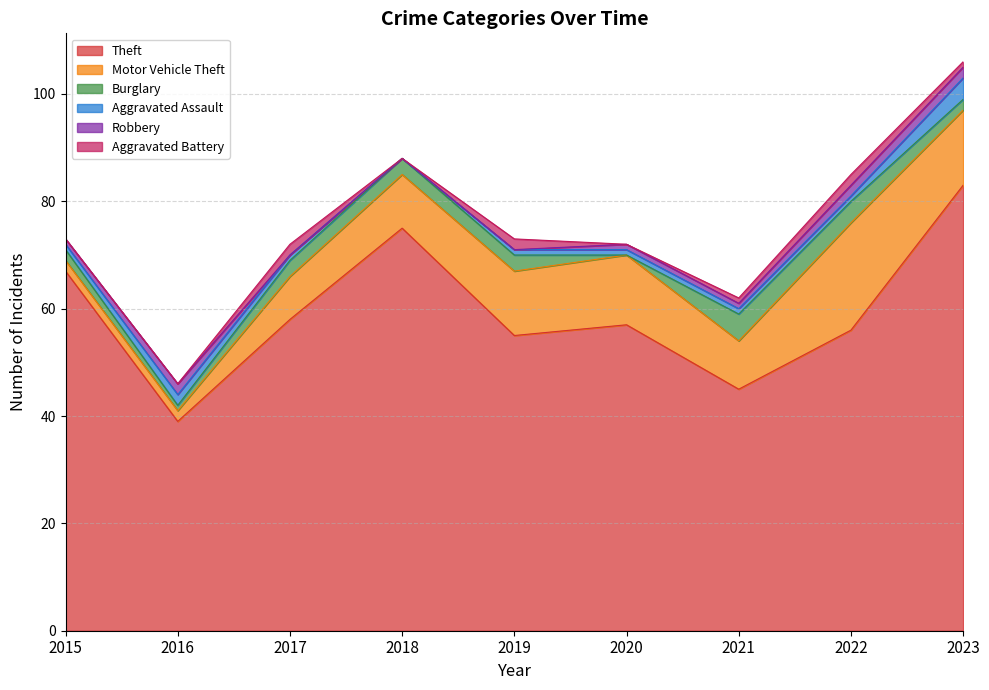

What are all the series names shown in the legend?

Theft, Motor Vehicle Theft, Burglary, Aggravated Assault, Robbery, Aggravated Battery